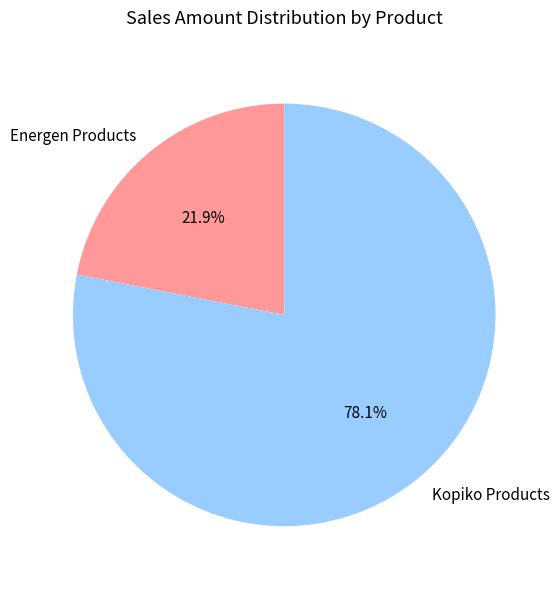

What is the ratio of the value at Energen Products to the value at Kopiko Products?

0.3